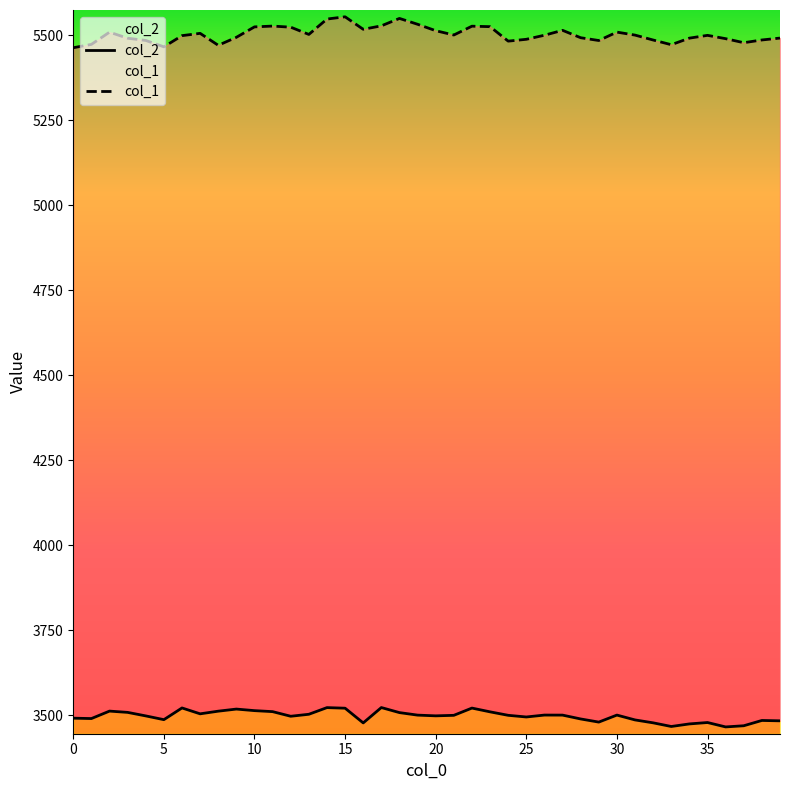

At 12, list the series in order from smallest to largest.

col_2, col_1